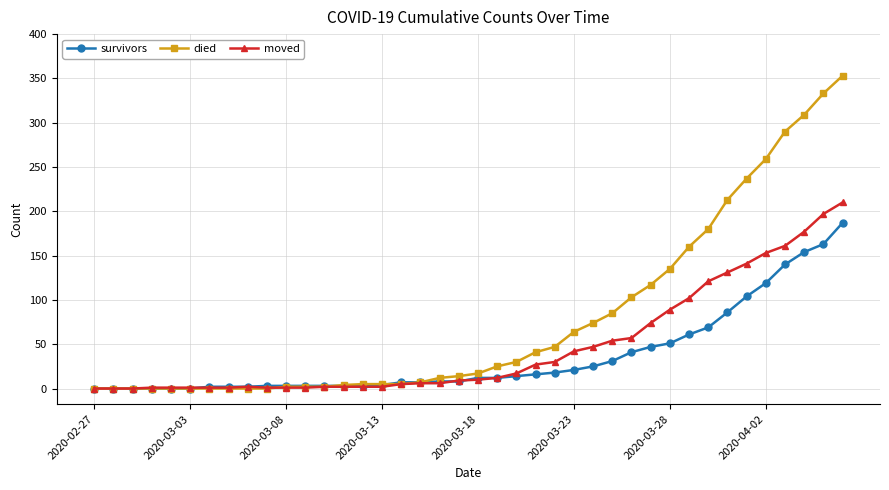

Is this an area chart (filled region under the line)?

No